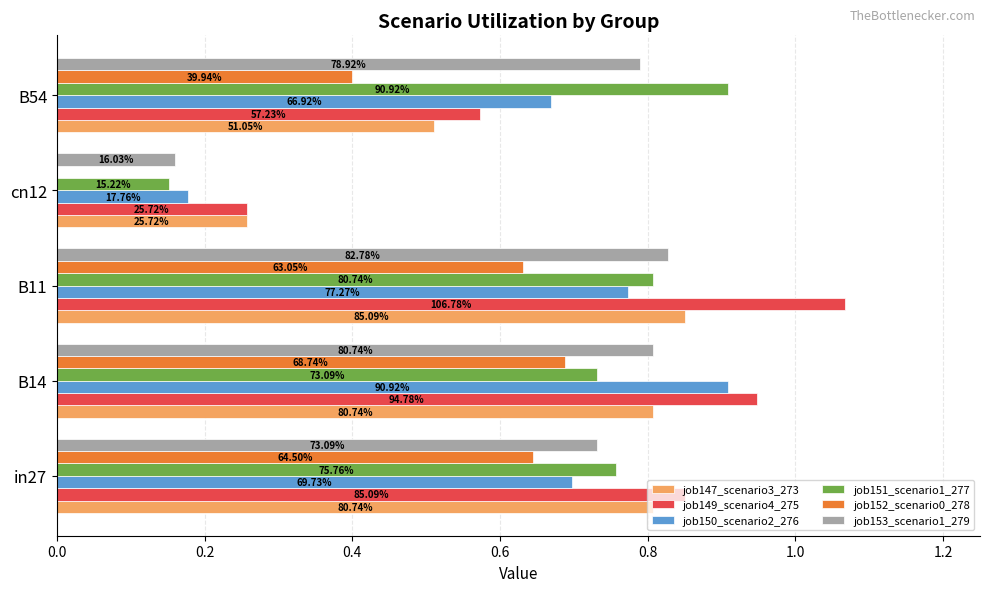

What are all the series names shown in the legend?

job147_scenario3_273, job149_scenario4_275, job150_scenario2_276, job151_scenario1_277, job152_scenario0_278, job153_scenario1_279